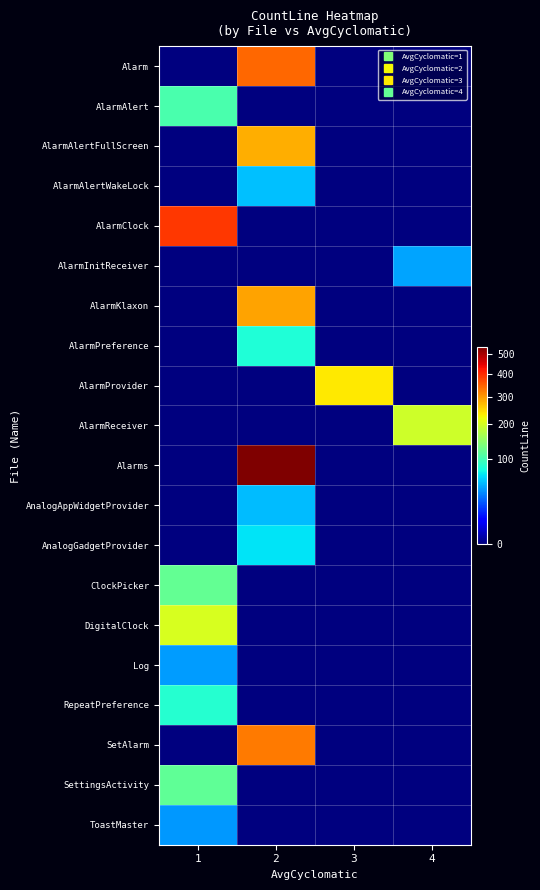

Reading left to right, what are all the values shown in this chart?

row_0: 0	342	0	0
row_1: 103	0	0	0
row_2: 0	281	0	0
row_3: 0	53	0	0
row_4: 390	0	0	0
row_5: 0	0	0	44
row_6: 0	292	0	0
row_7: 0	81	0	0
row_8: 0	0	237	0
row_9: 0	0	0	193
row_10: 0	538	0	0
row_11: 0	52	0	0
row_12: 0	66	0	0
row_13: 119	0	0	0
row_14: 201	0	0	0
row_15: 42	0	0	0
row_16: 85	0	0	0
row_17: 0	328	0	0
row_18: 118	0	0	0
row_19: 41	0	0	0